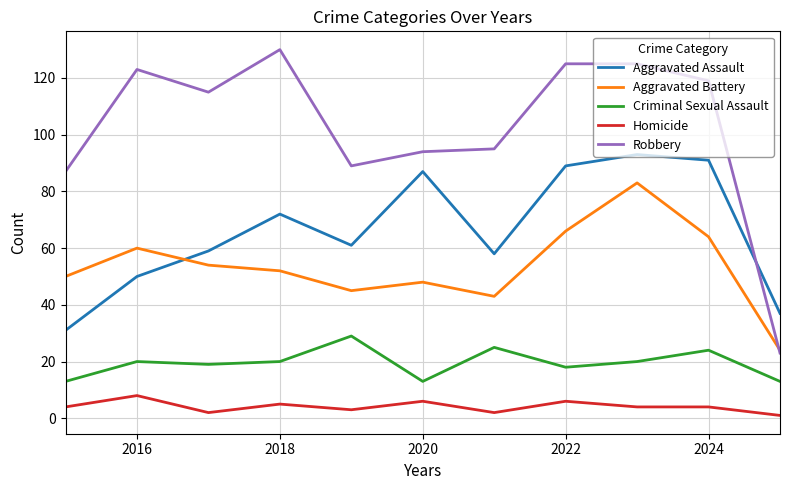

Which series has the largest total across all categories?

Robbery